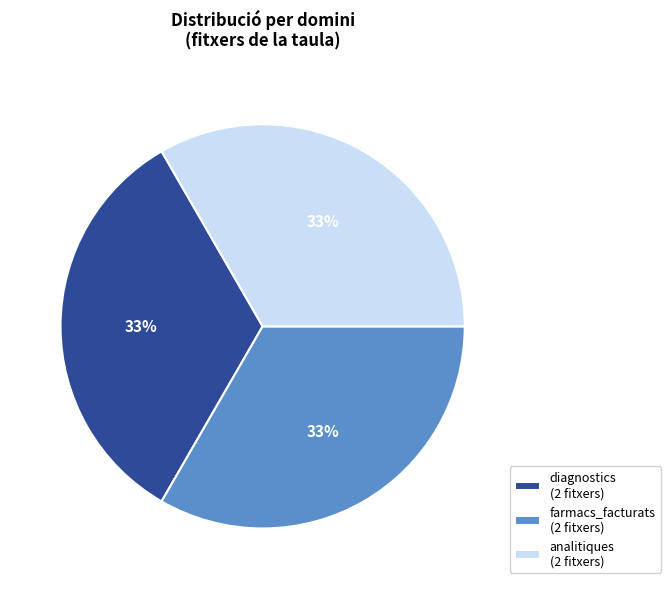

To the nearest percent, what portion does analitiques (2 fitxers) represent?

33%